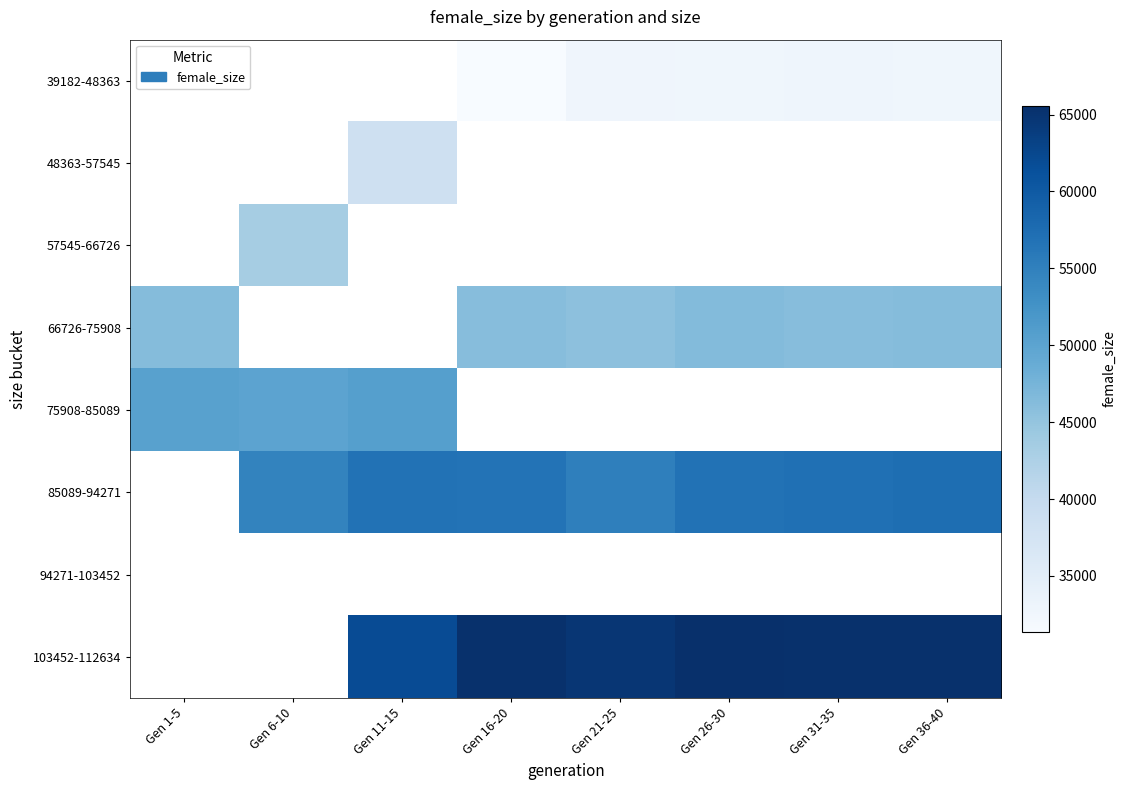

What is the difference between the highest and lowest values at Gen 26-30?

32927.0